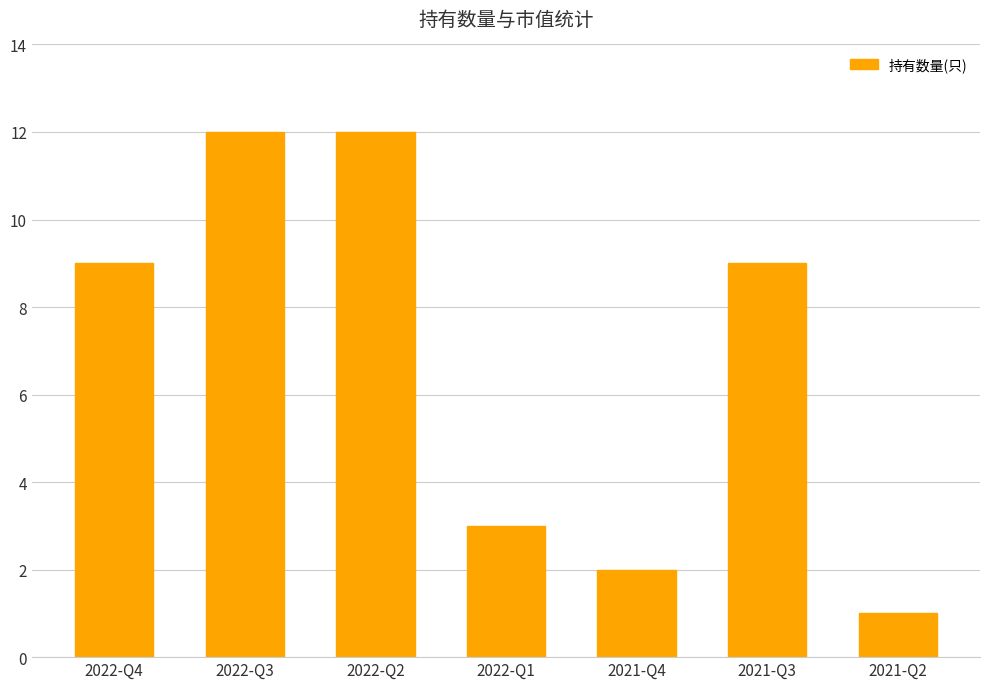

How many series are shown in this chart?

1